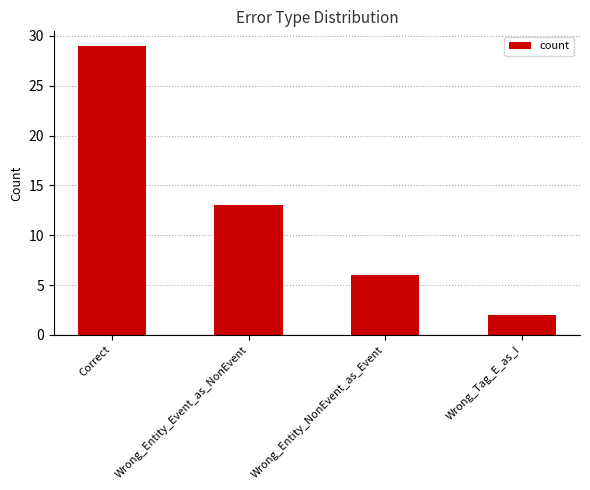

Between Wrong_Entity_Event_as_NonEvent and Wrong_Tag_E_as_I, which is larger?

Wrong_Entity_Event_as_NonEvent